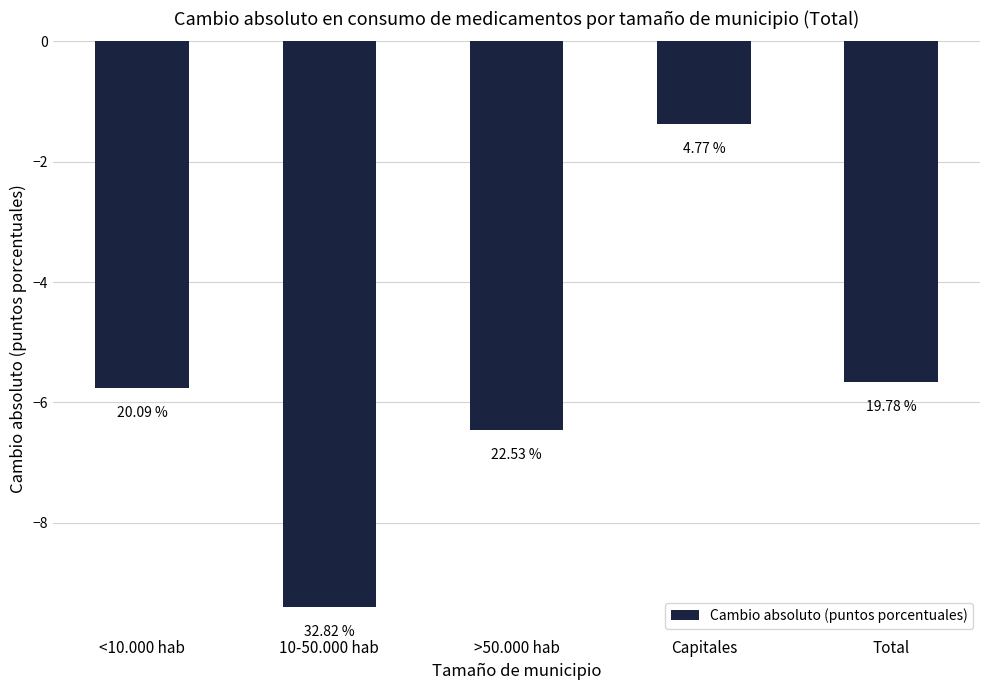

Does the chart contain any negative values?

Yes